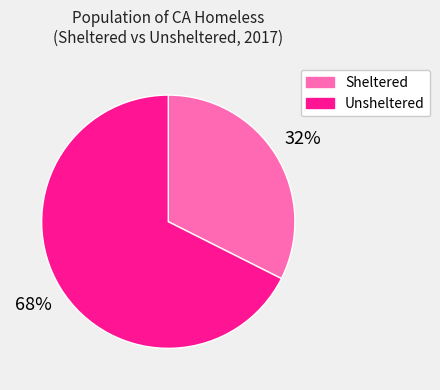

What percentage is the Unsheltered slice, to the nearest percent?

68%